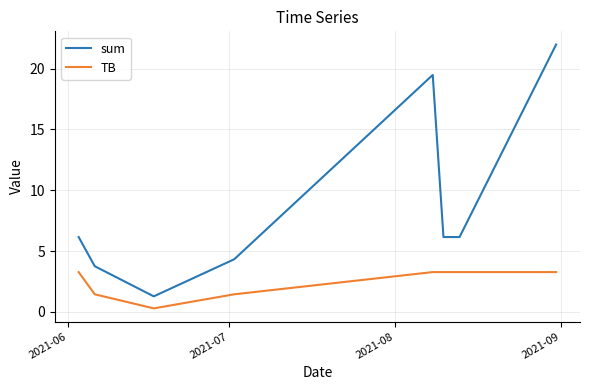

True or false: TB and sum cross at least once.

False